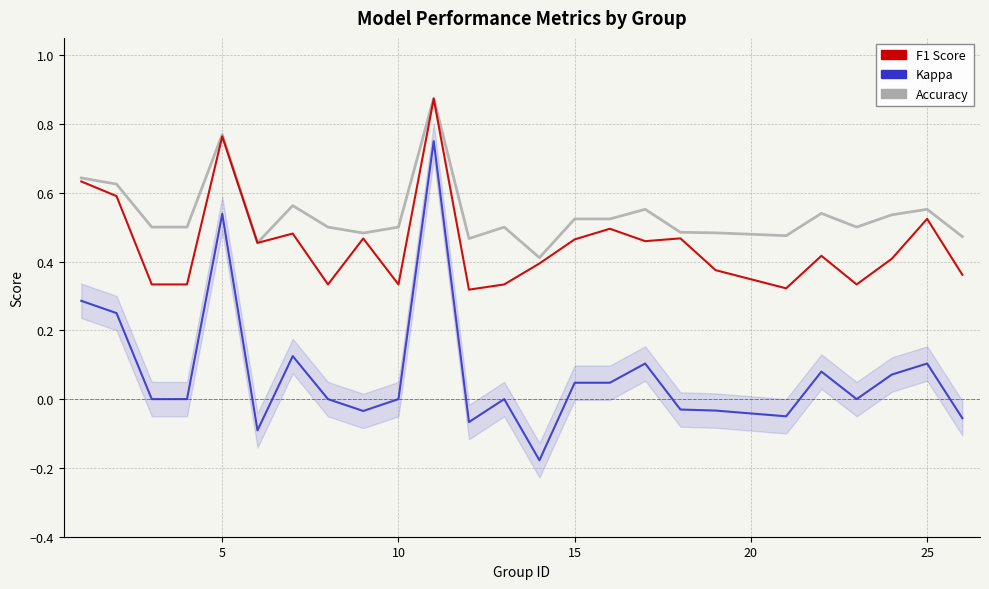

What are all the series names shown in the legend?

accuracy, kappa, f1